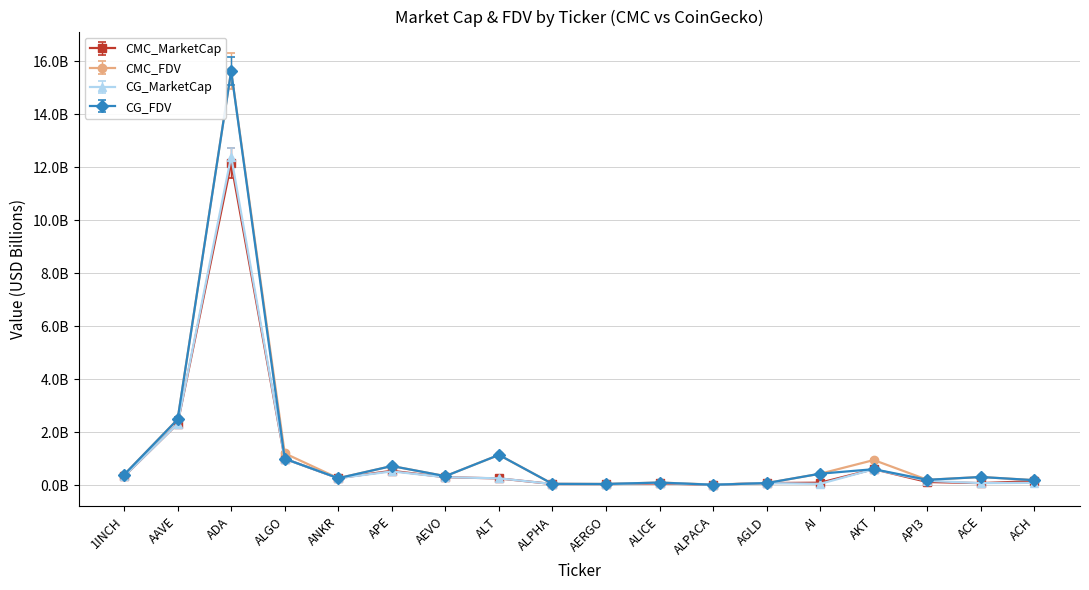

How many times do CG_FDV and CMC_FDV cross each other?

5